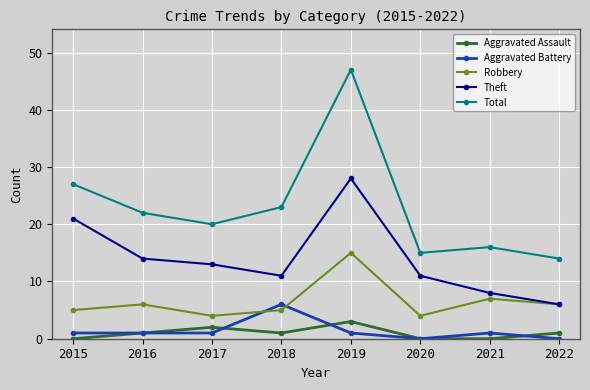

What is the difference between the highest and lowest values at 2017?

19